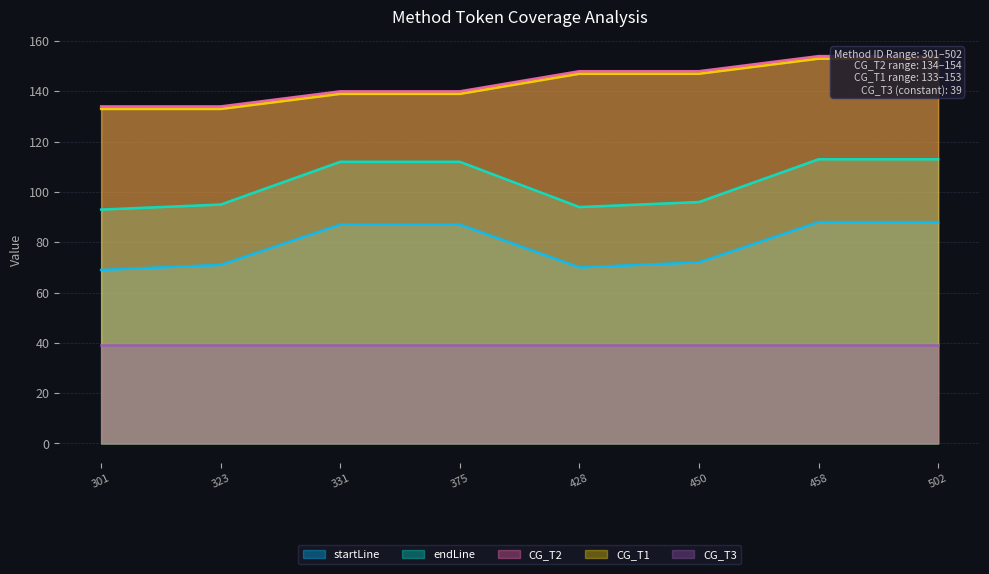

What is the difference between the startLine values at 502 and 450?

16